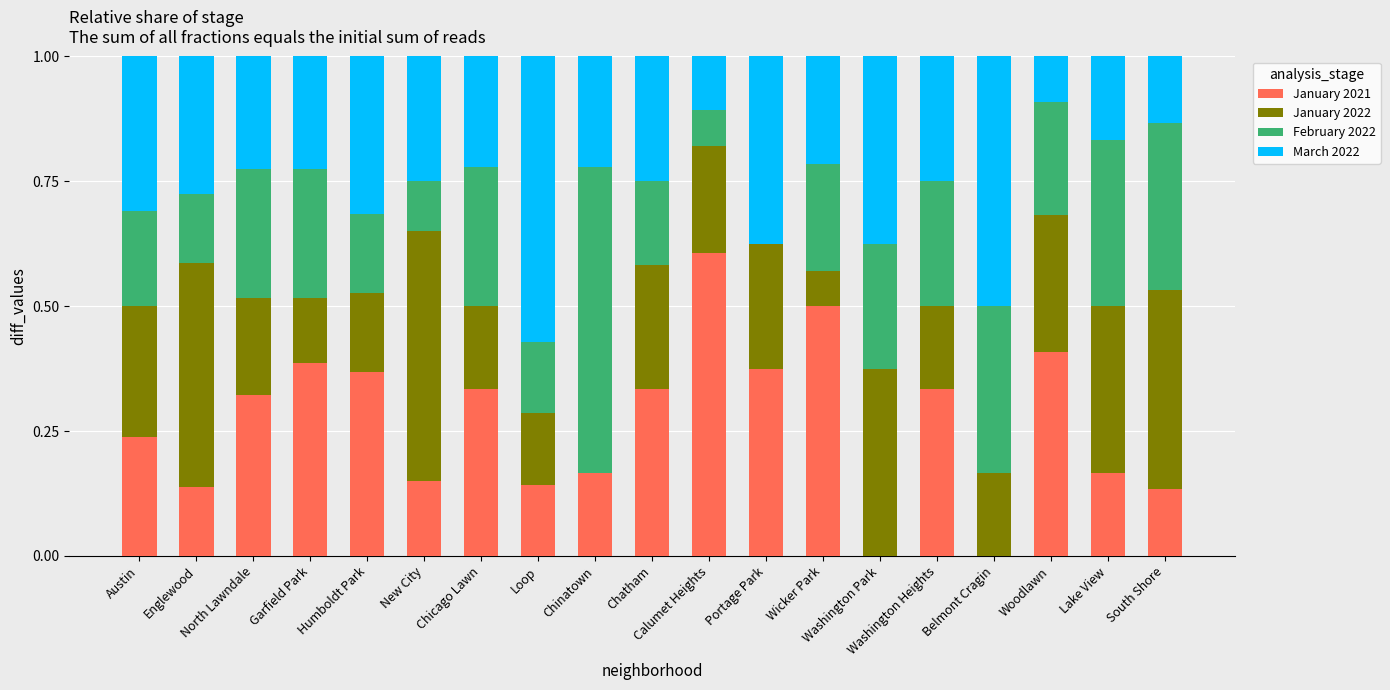

Which series has the largest total across all categories?

January 2021